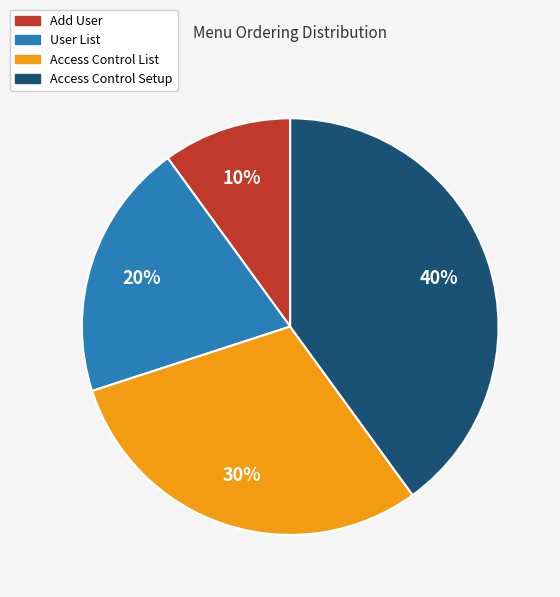

How many segments does this pie chart have?

4